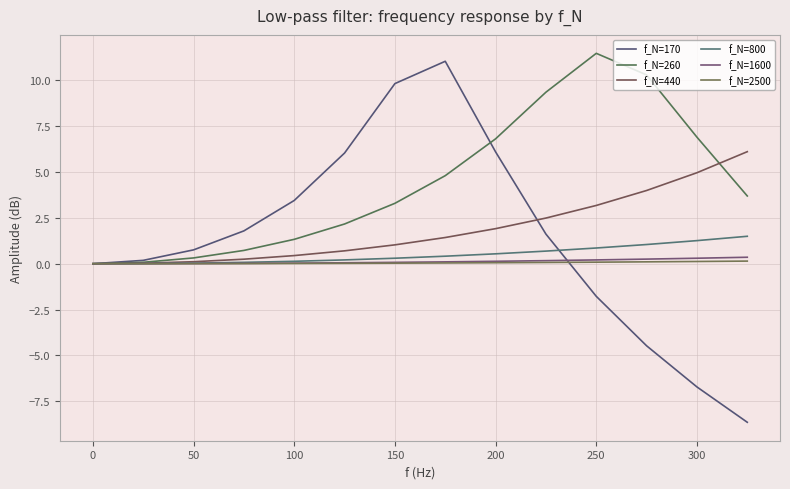

What is the highest value of the f_N=440 series?

6.1